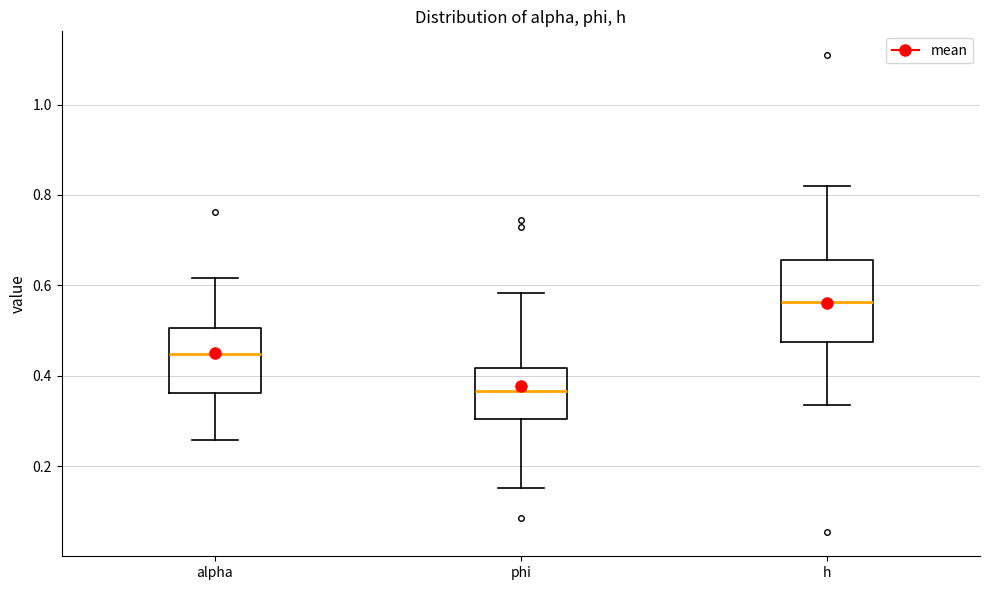

Reading left to right, transcribe this box plot: for each box, give where its median line is, the range the box spans, and where its two whiskers end, as read against the y-axis. The values are not printed on the chart, so give them approximately, as read against the axis.

alpha: median 0.44, box 0.36 to 0.50, whiskers 0.26 to 0.62
phi: median 0.36, box 0.30 to 0.42, whiskers 0.16 to 0.58
h: median 0.56, box 0.48 to 0.66, whiskers 0.34 to 0.82